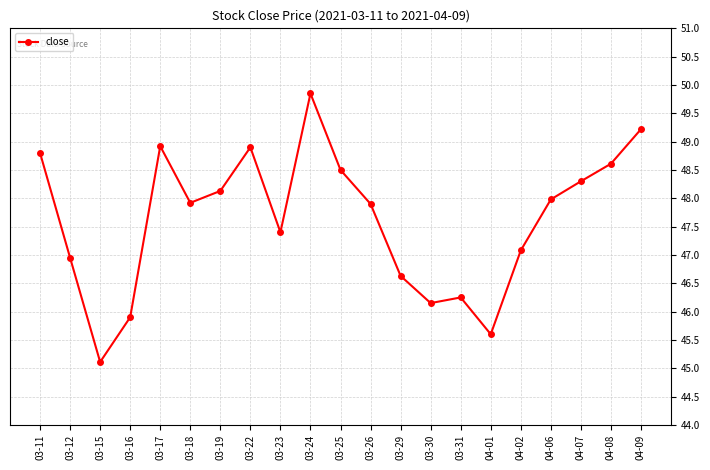

At which label does the data first exceed 47?

03-11